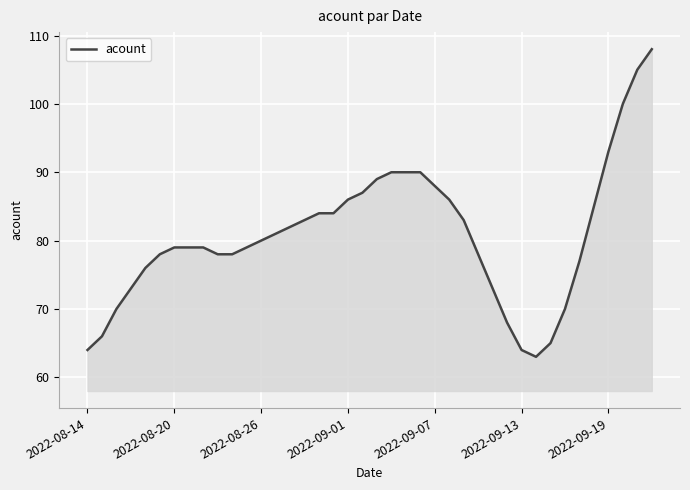

What is the greatest value displayed?

108